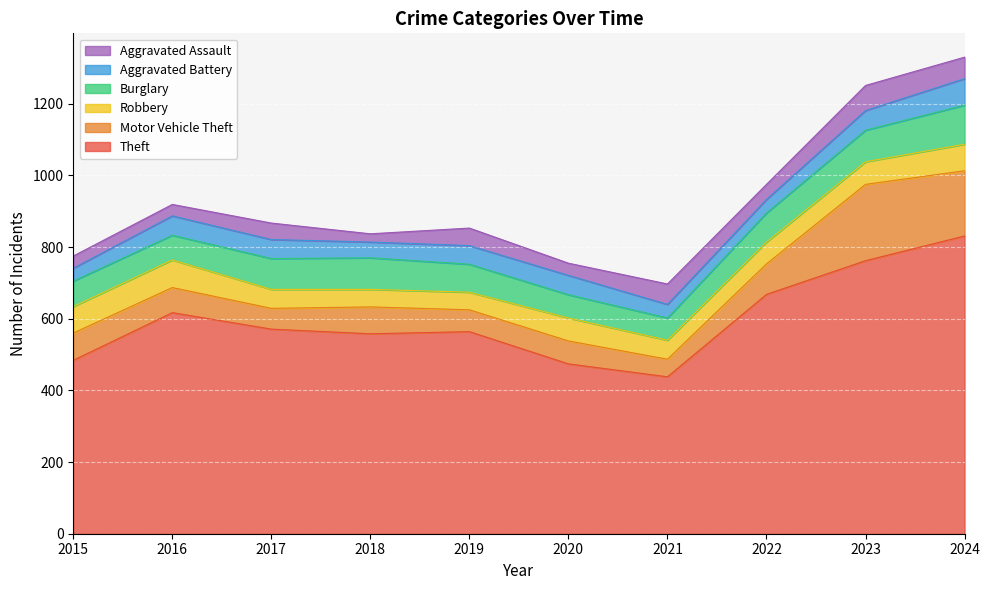

Which category has the lowest value across all series?

2018